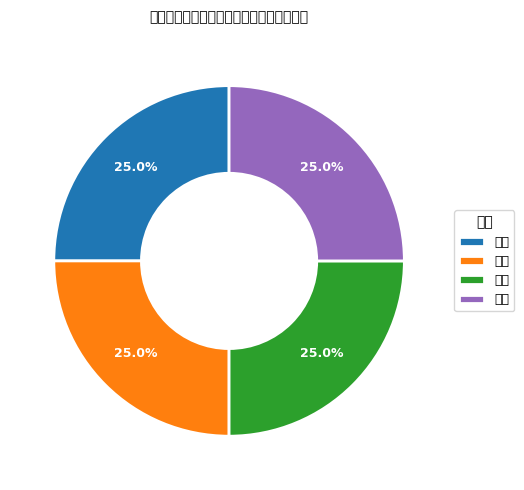

How many segments does this pie chart have?

4